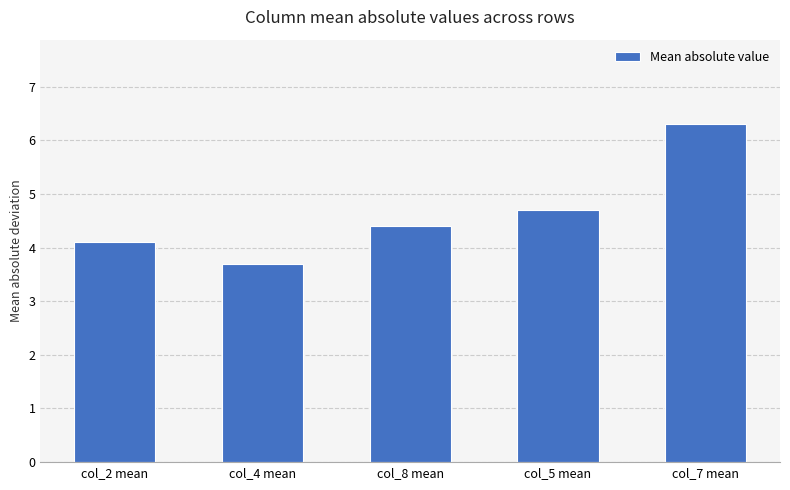

Reading left to right, list all the values displayed in this chart.

col_2 mean=4.1	col_4 mean=3.7	col_8 mean=4.4	col_5 mean=4.7	col_7 mean=6.3